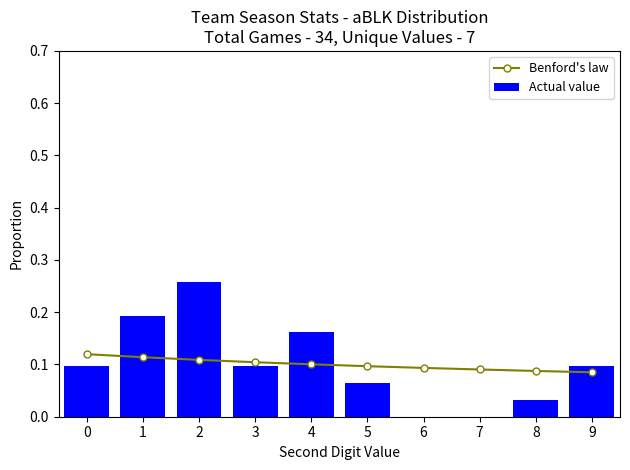

Is it true that Benford's law equals 0.0 at 0?

False